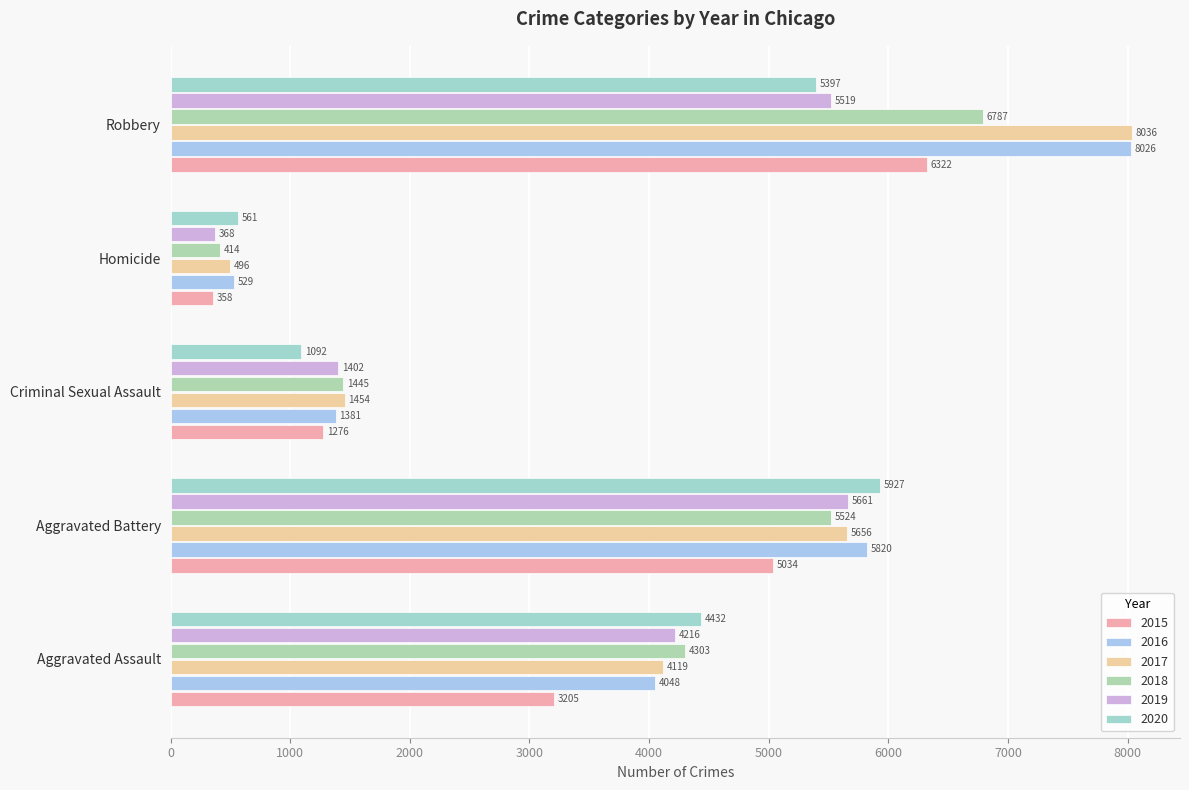

What is the difference between the second highest and second lowest values in the 2018 series?

4079